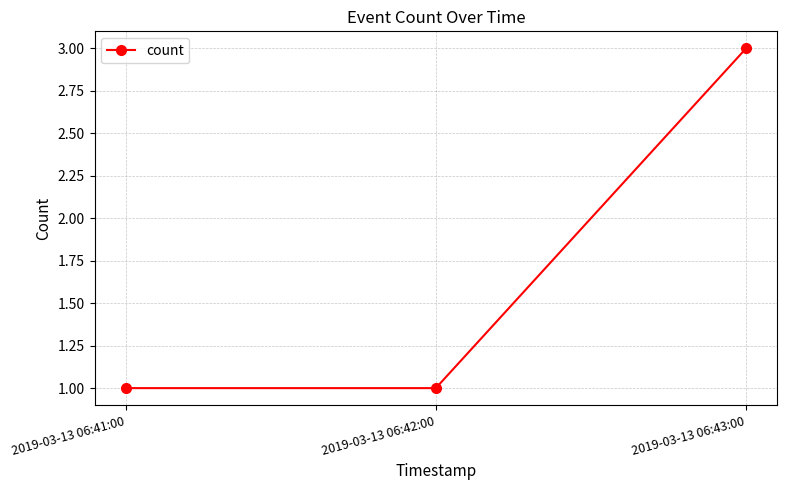

Is this an area chart (filled region under the line)?

No